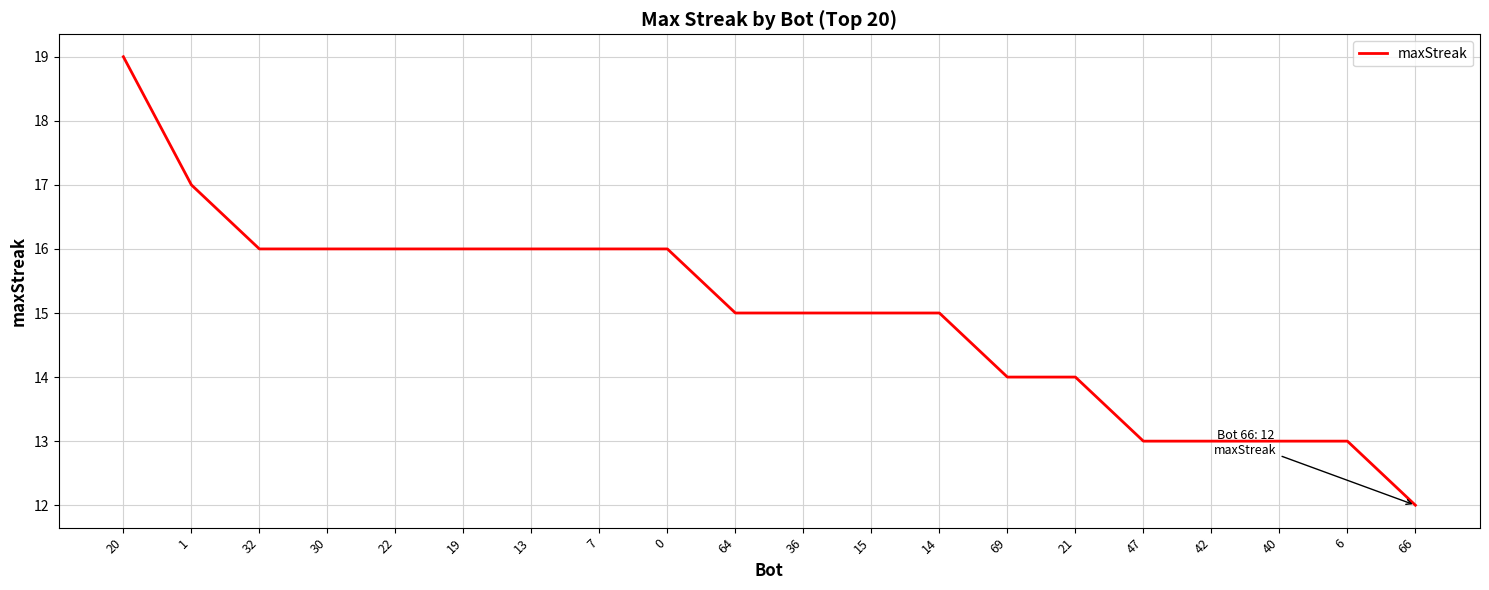

What is the smallest value displayed?

12